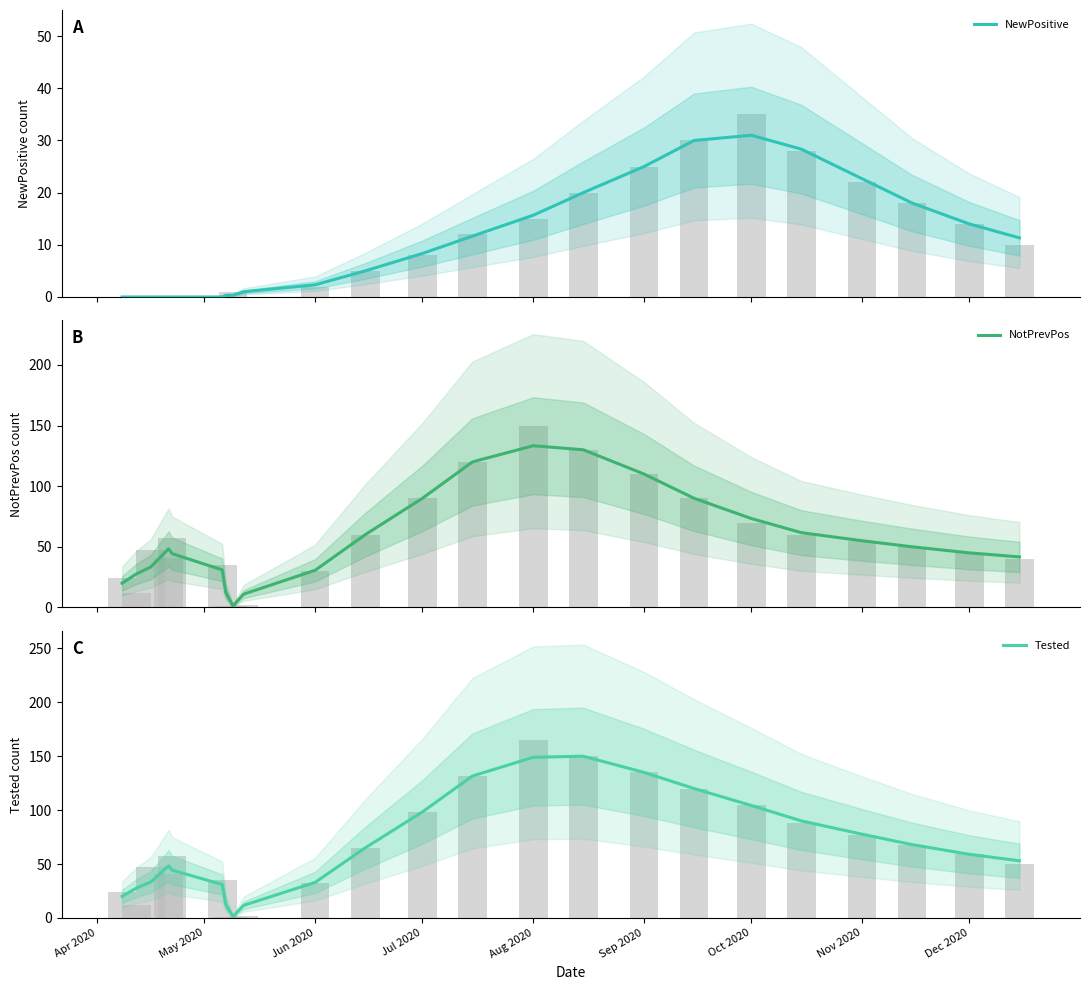

What are all the series names shown in the legend?

NewPositive, NotPrevPos, Tested